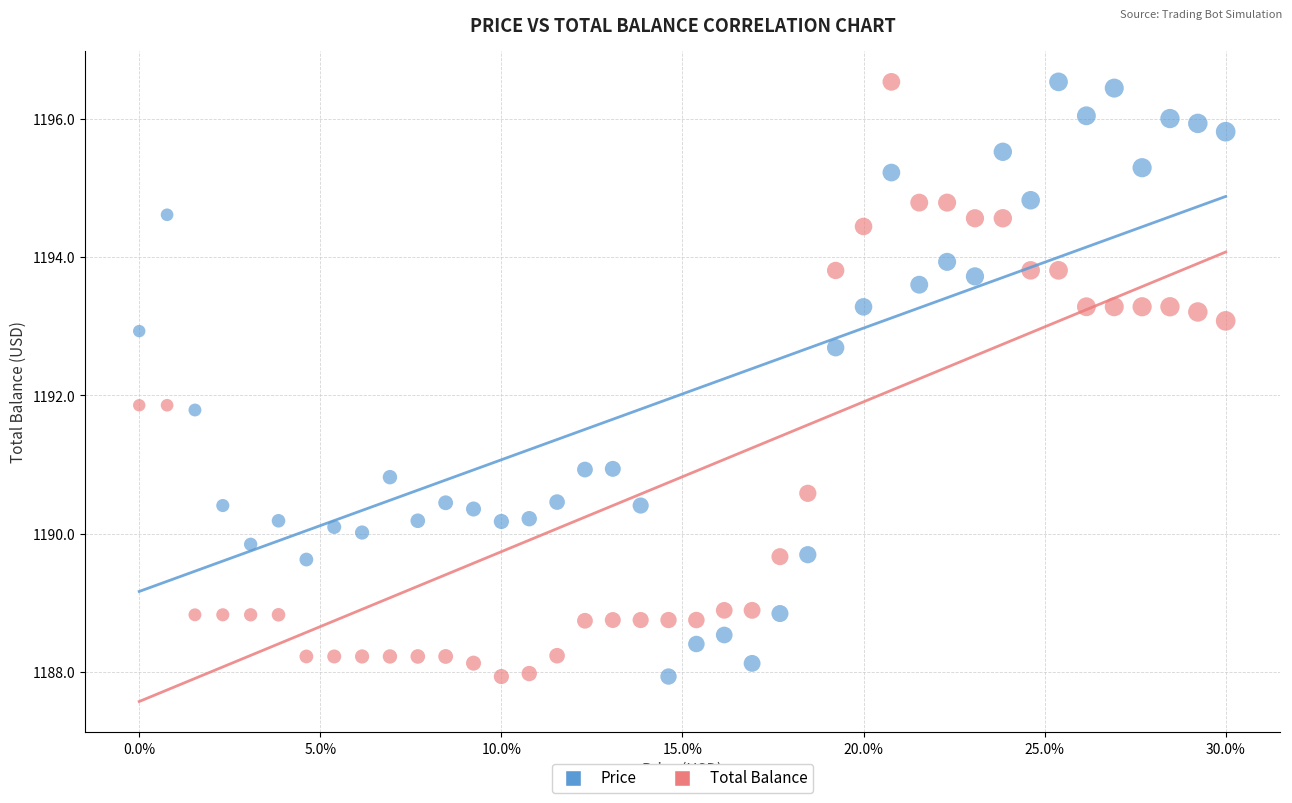

What is the X range (max minus min) for the scatter plot?

0.3